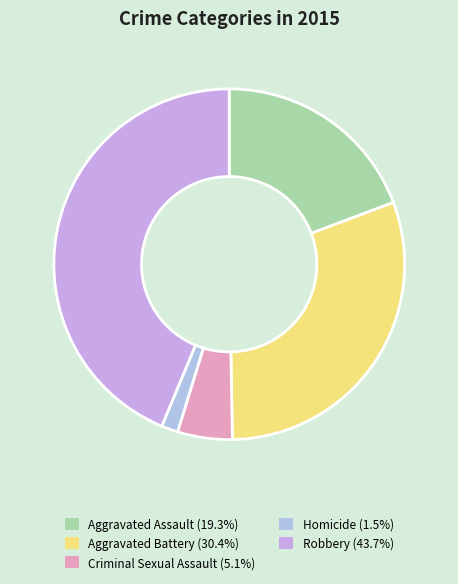

To the nearest percent, what percentage of the pie is Aggravated Battery?

30%